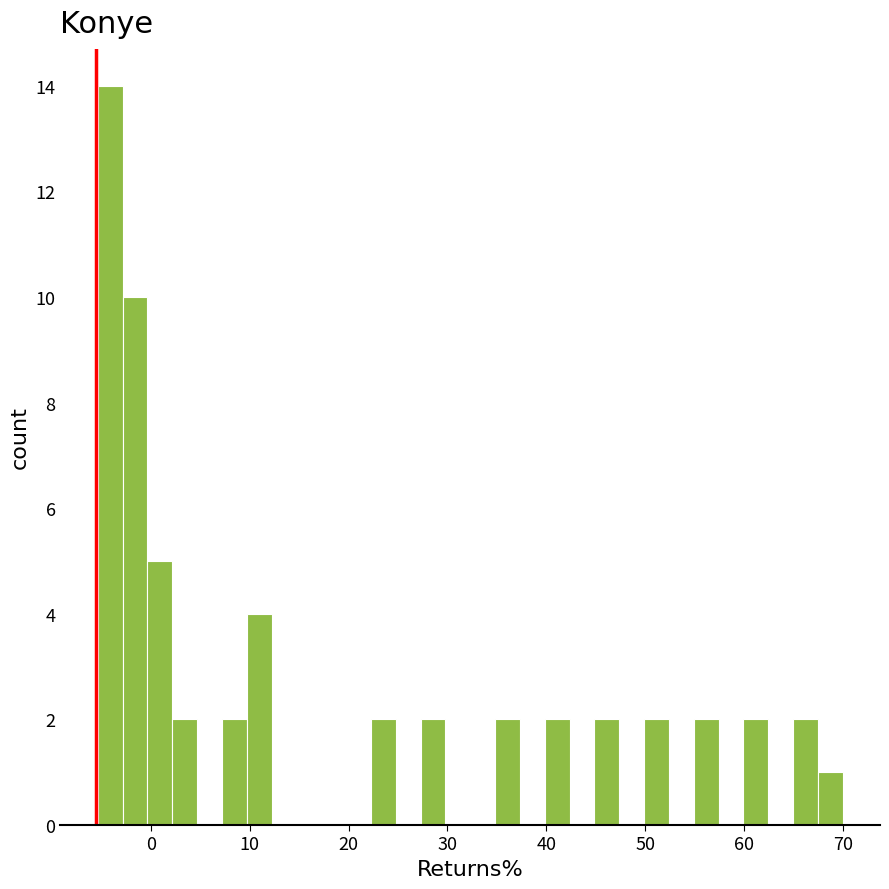

Around what value on the x-axis is the tallest bar? Give the approximate position of its centre, as read against the axis.

-4